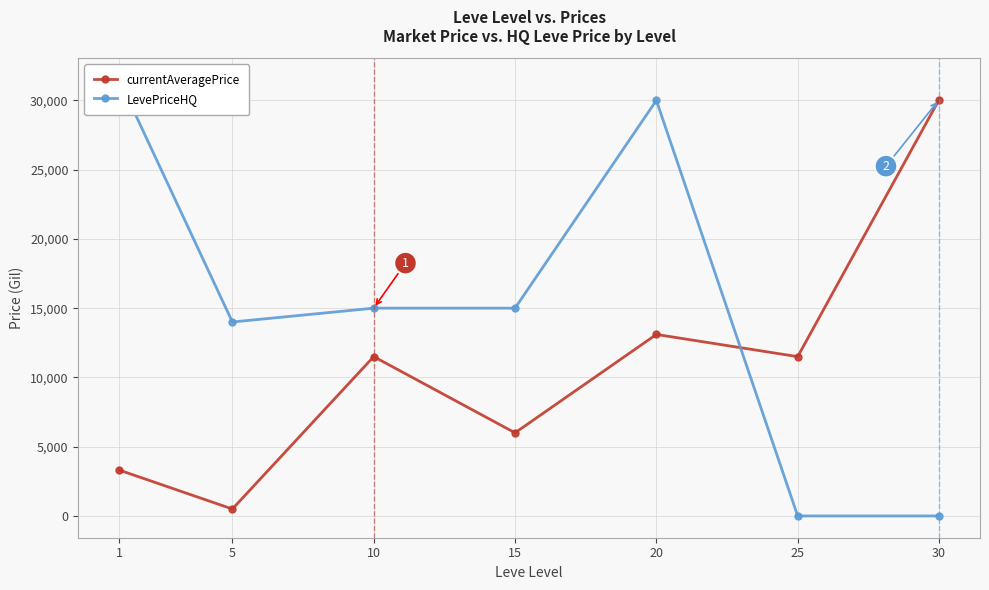

Is it true that currentAveragePrice equals 10683.0 at 15?

False